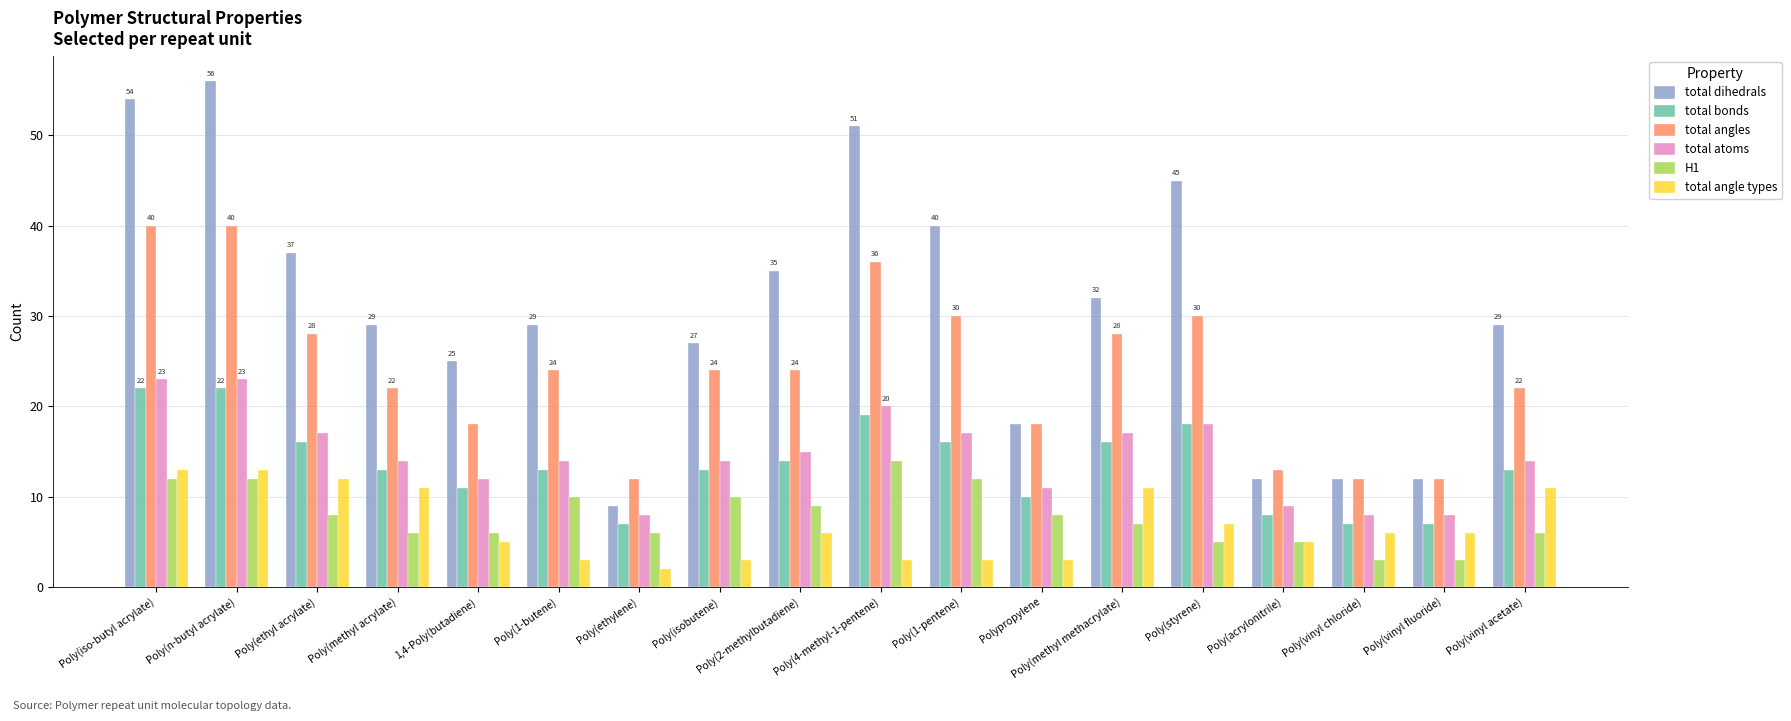

How many data points in H1 are less than 8?

9